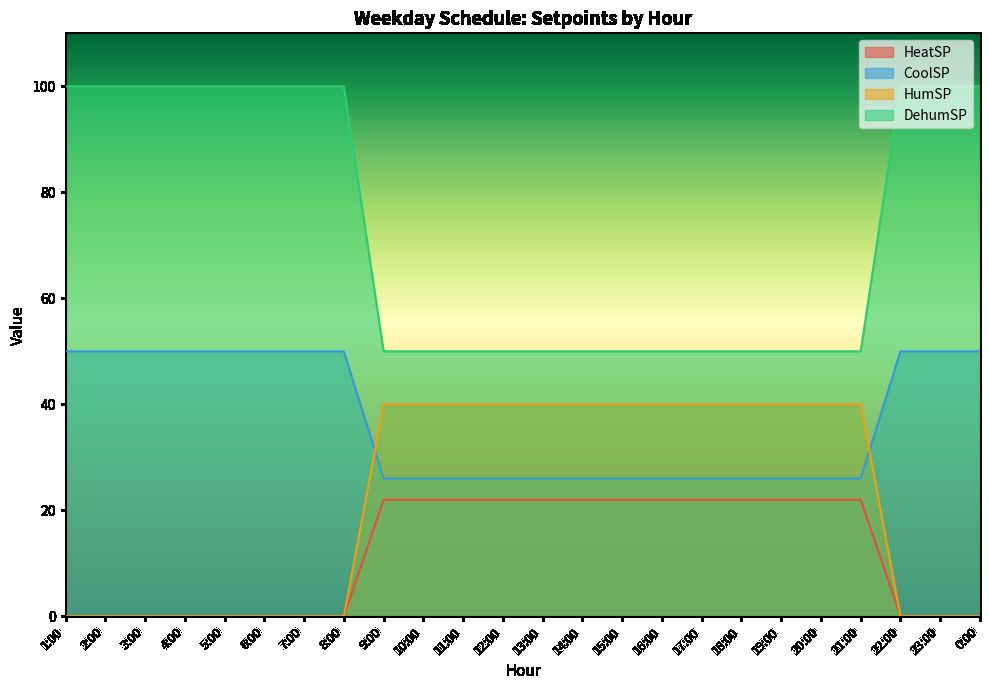

Which series has the widest spread of values?

DehumSP